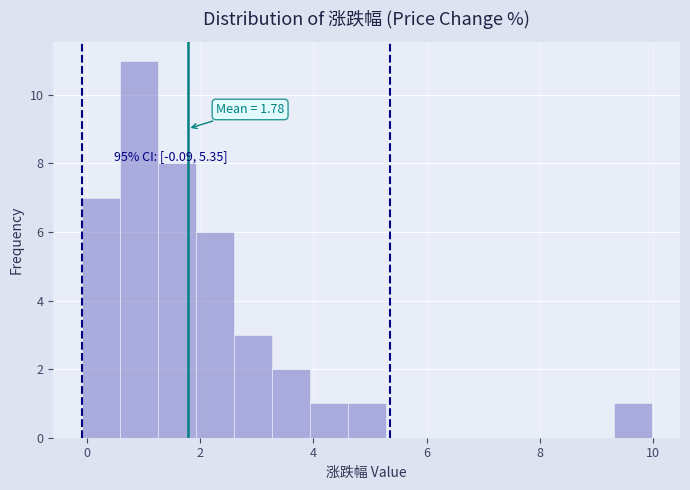

Read against the x-axis, roughly where is the centre of the tallest bar?

1.0